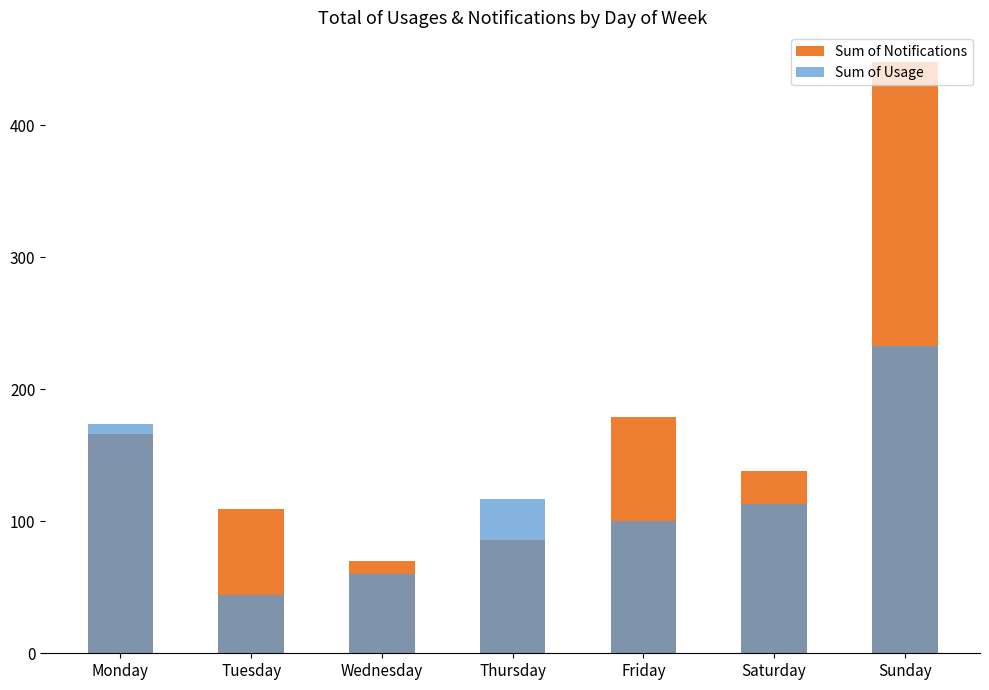

Which has a higher value, Monday or Thursday?

Monday